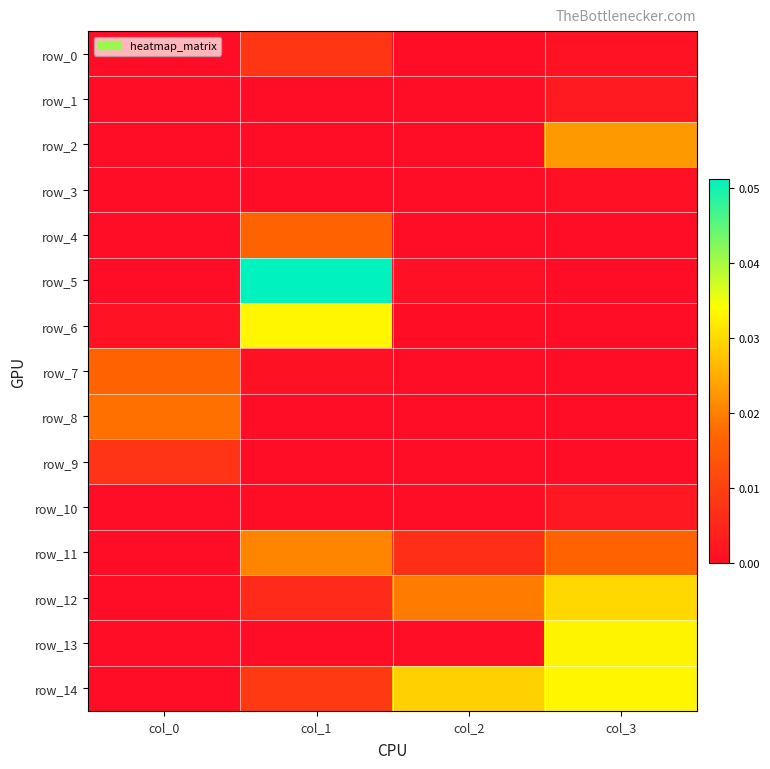

Between col_1 and col_0, which is larger?

col_1